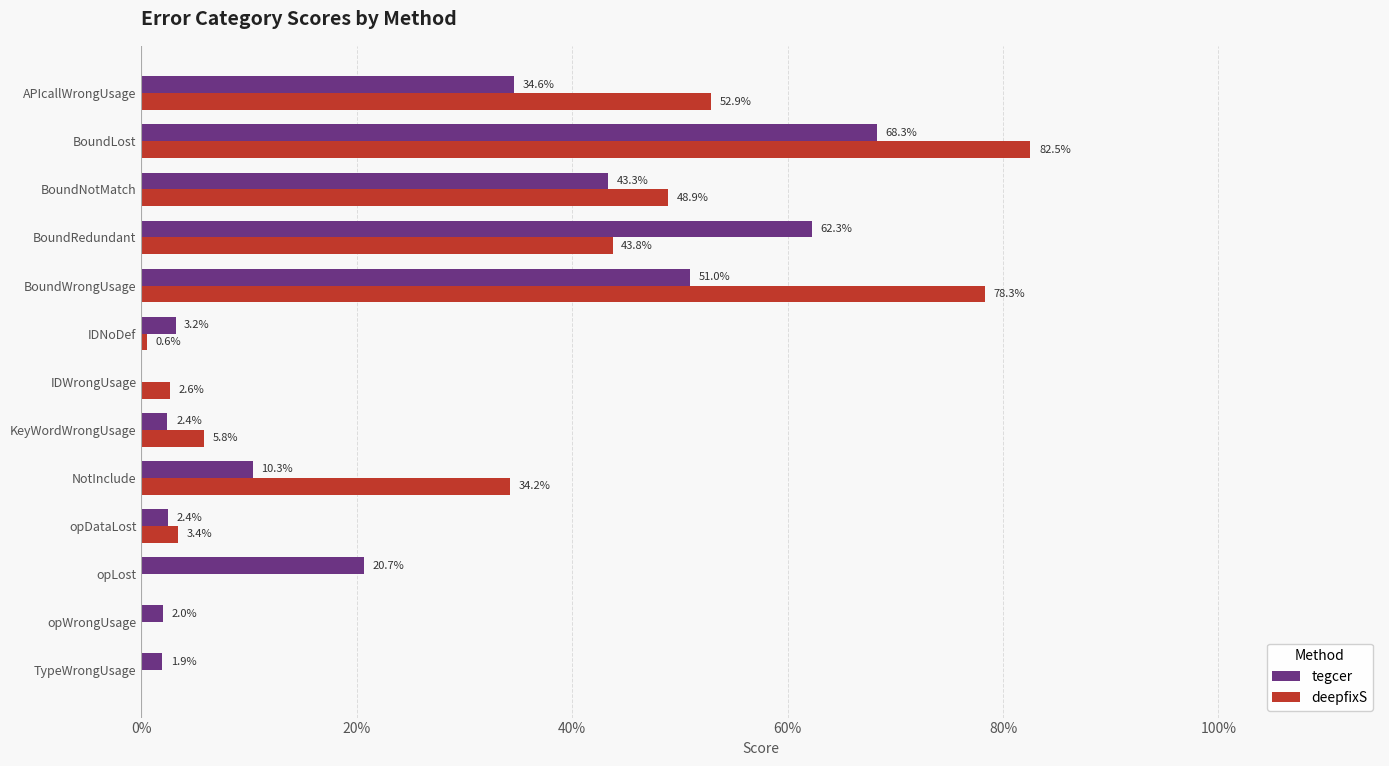

List the series in order of their peak value, lowest first.

tegcer, deepfixS